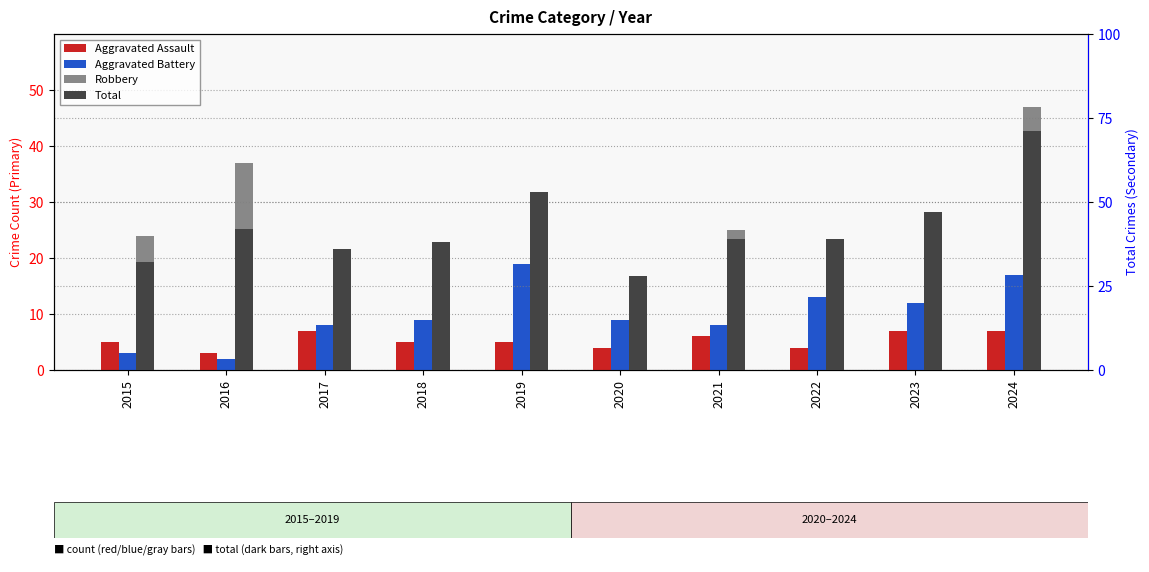

Reading left to right, extract all data points from this chart.

Aggravated Assault: 2015=5	2016=3	2017=7	2018=5	2019=5	2020=4	2021=6	2022=4	2023=7	2024=7
Aggravated Battery: 2015=3	2016=2	2017=8	2018=9	2019=19	2020=9	2021=8	2022=13	2023=12	2024=17
Robbery: 2015=24	2016=37	2017=21	2018=22	2019=27	2020=15	2021=25	2022=21	2023=26	2024=47
Total: 2015=32	2016=42	2017=36	2018=38	2019=53	2020=28	2021=39	2022=39	2023=47	2024=71